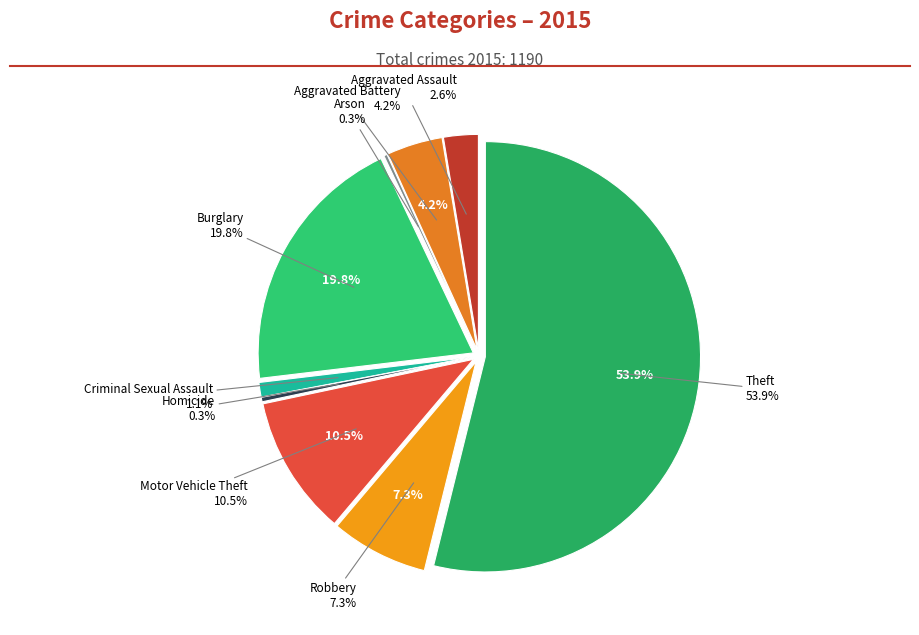

Combined, what portion of the pie is Aggravated Assault and Theft?

56.5%